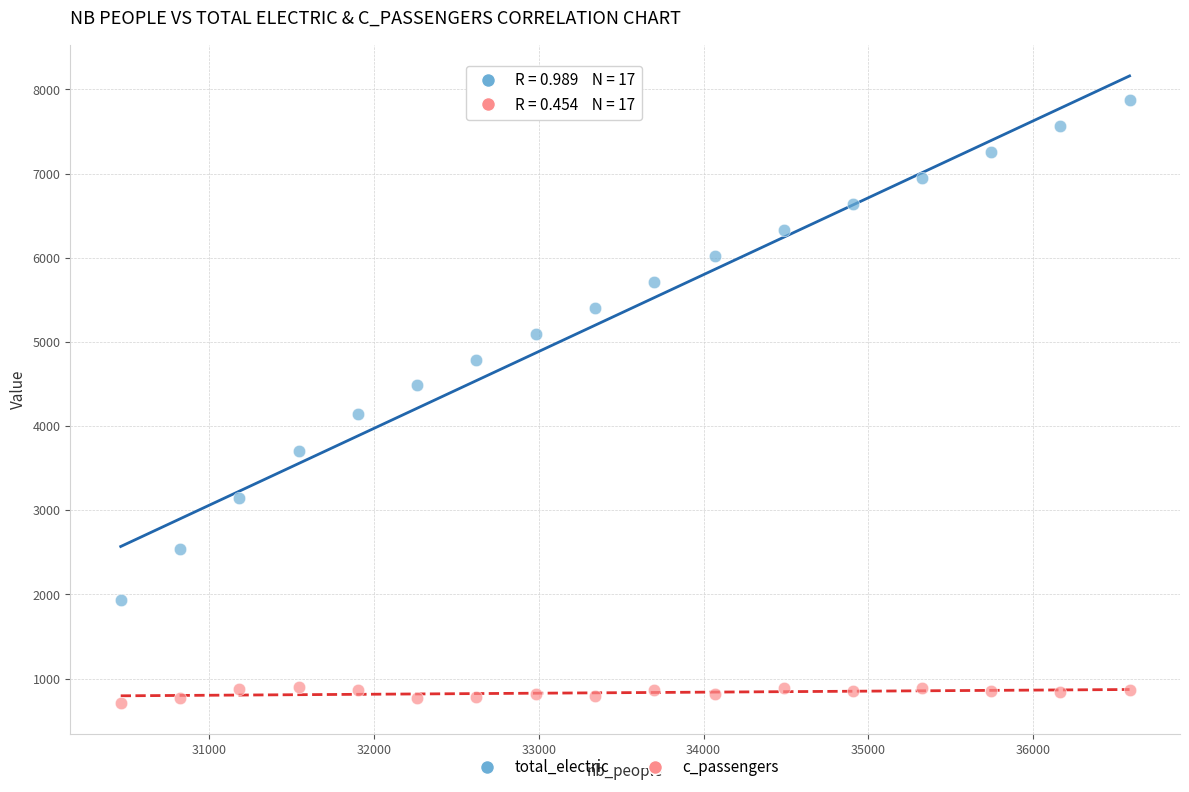

Which series reaches the minimum Y coordinate?

c_passengers